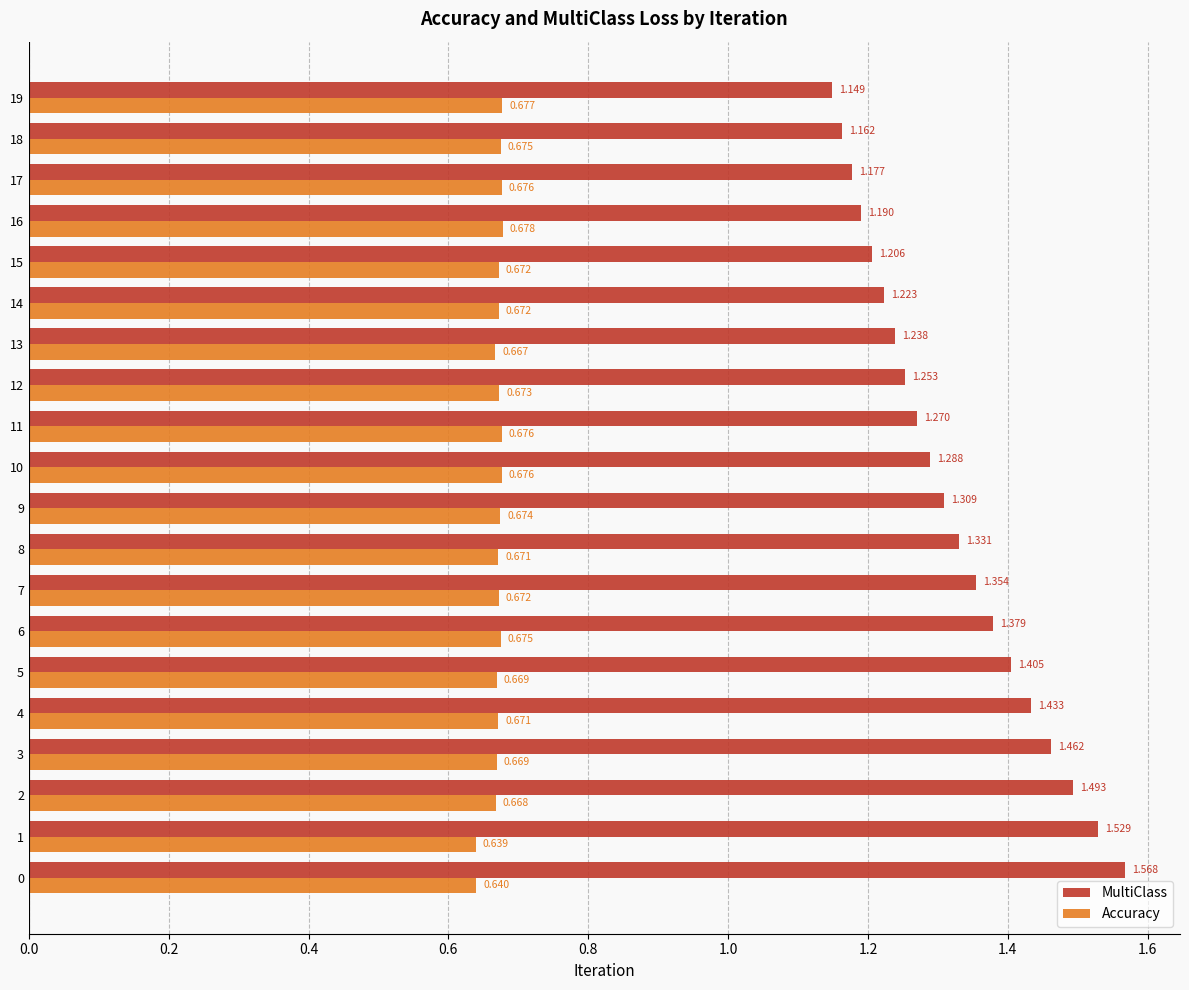

What is the total value across all series at 17?

1.9